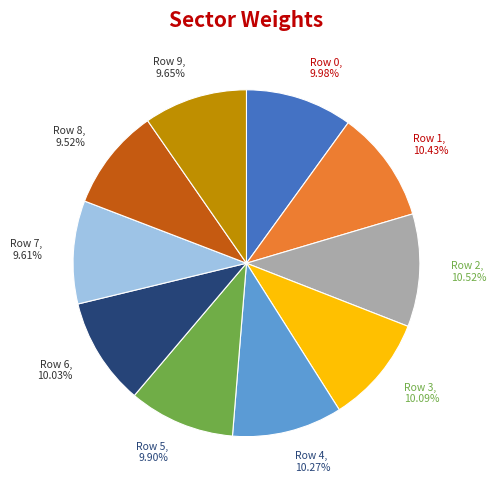

Does Row 5, 9.90% represent more than half of the total?

No